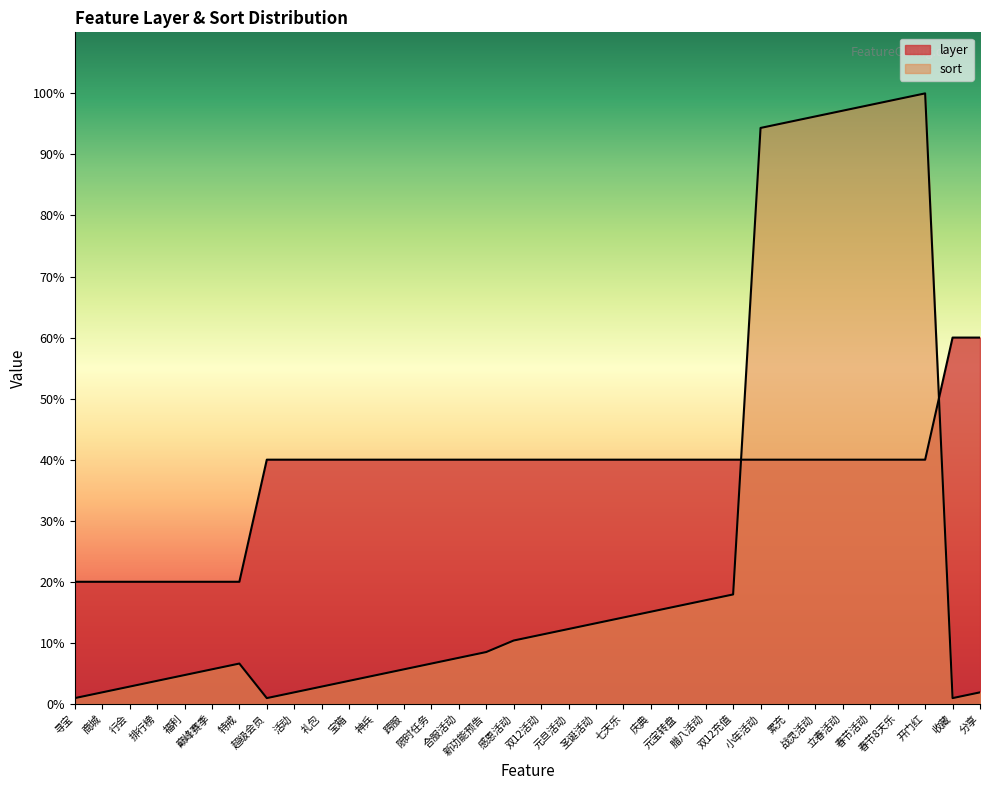

The sort series shows 13.2 at 合服活动. True or false?

False